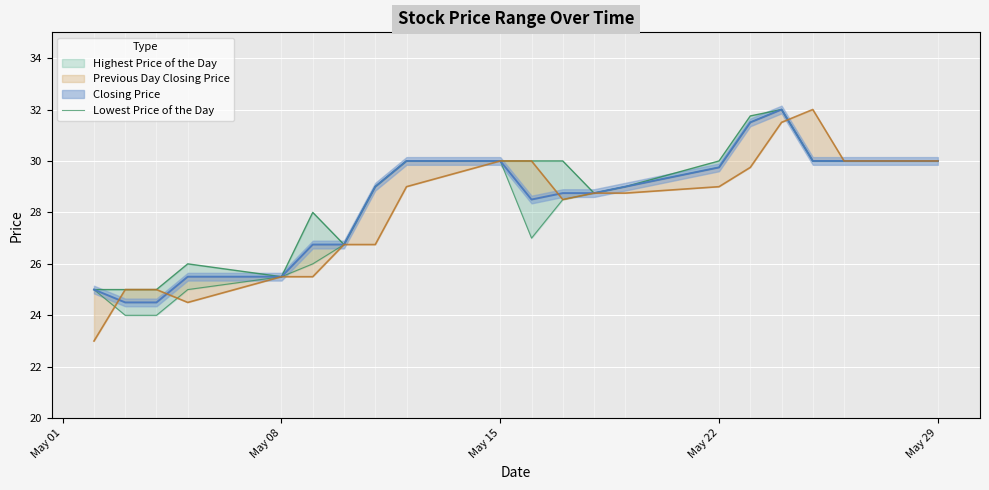

Count the number of data series in this chart.

4